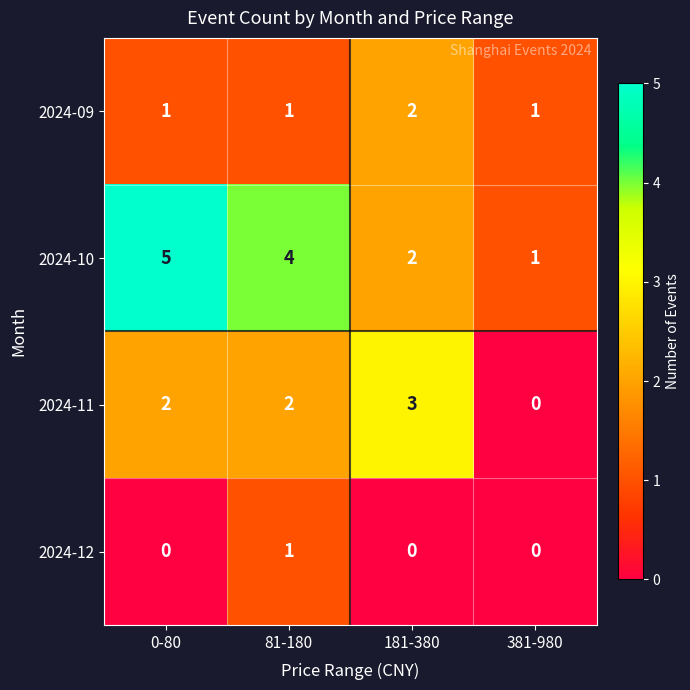

What is the total value across all series at 0-80?

8